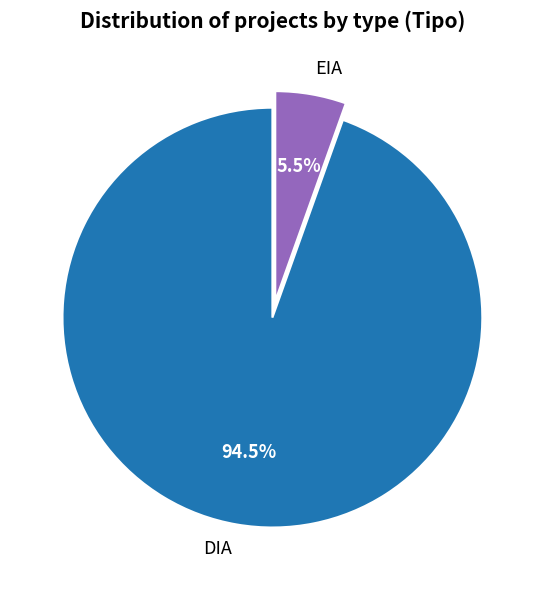

To the nearest percent, what is the difference between the DIA and EIA slice percentages?

89%